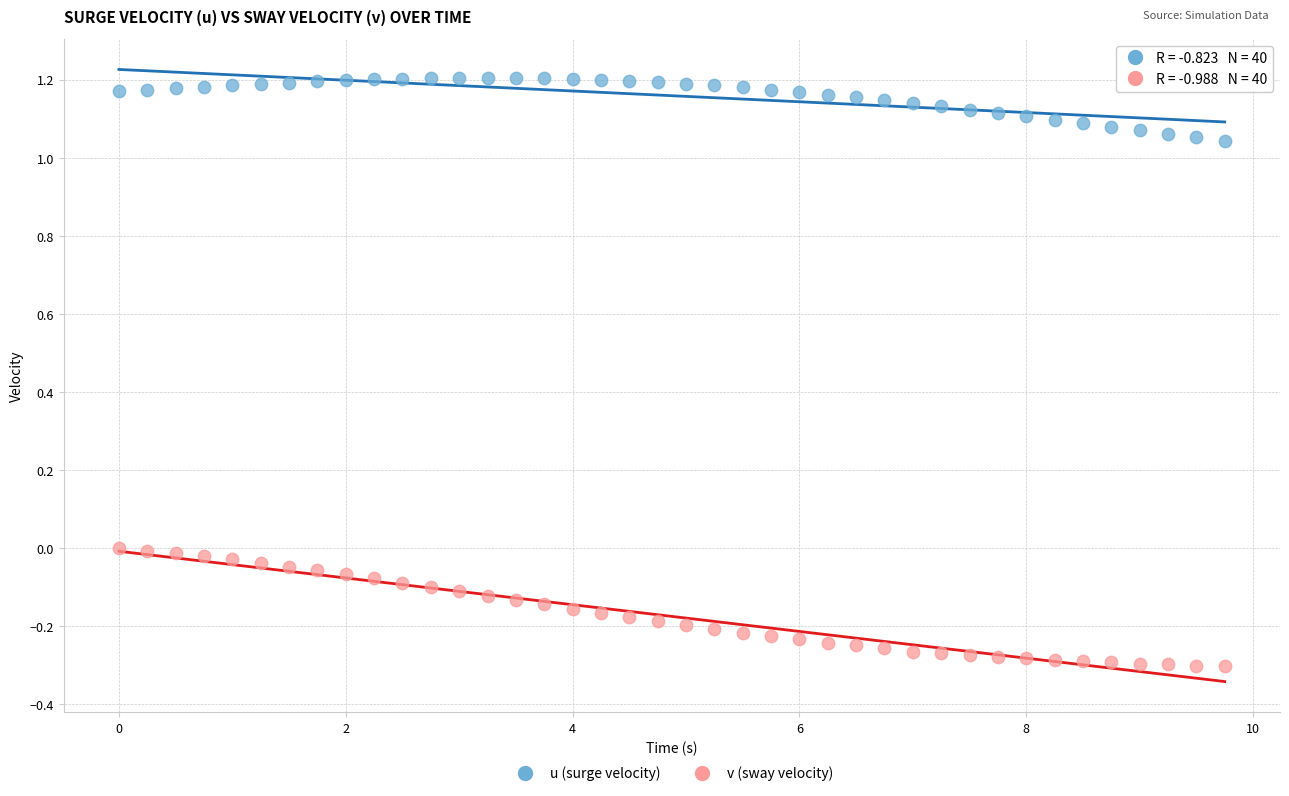

What are all the series names shown in the legend?

u (surge velocity), v (sway velocity)